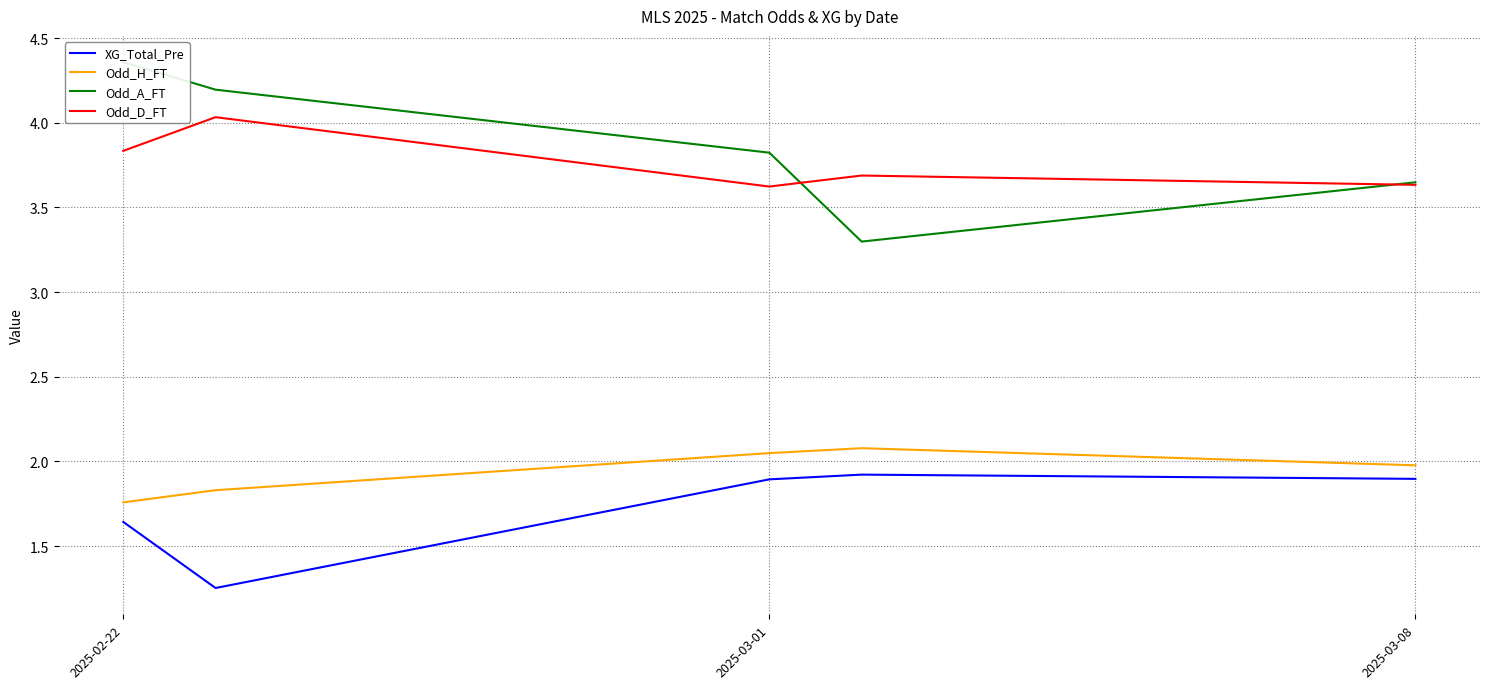

What position from the left is 2025-02-22?

1